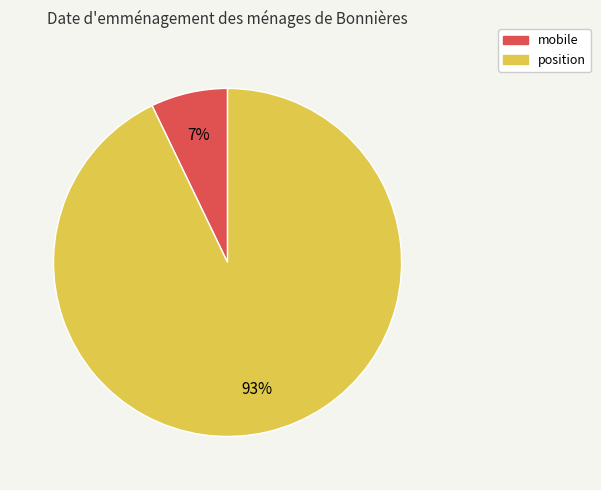

Combined, do position and mobile account for over 50%?

Yes